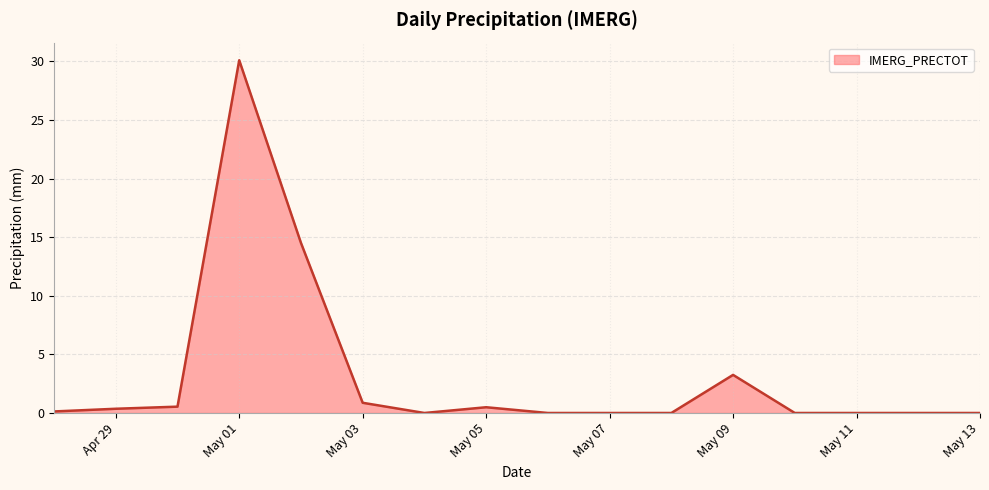

How many lines are shown in the chart?

1